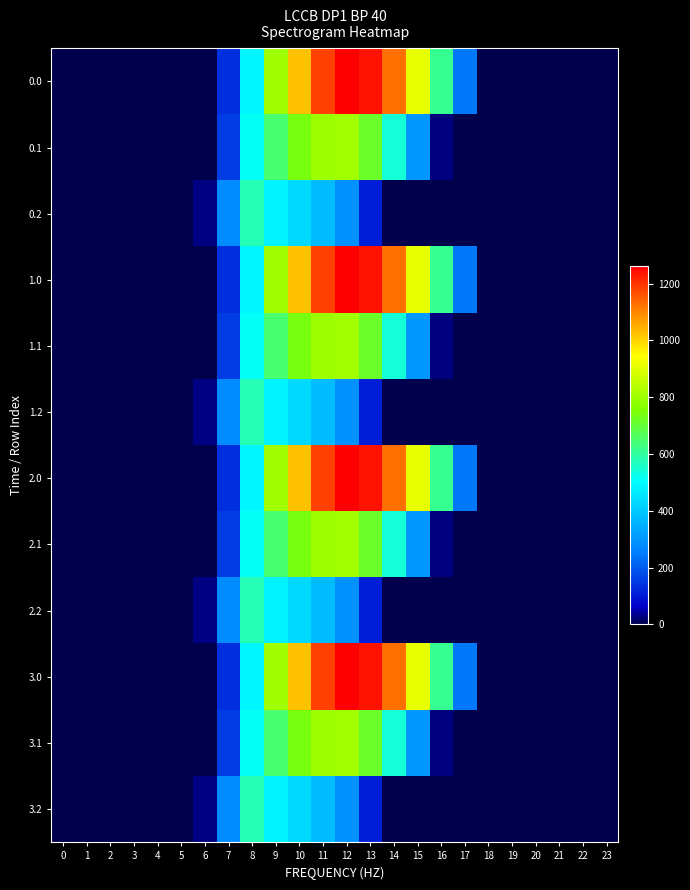

What is the total value across all series at 16?

2559.5